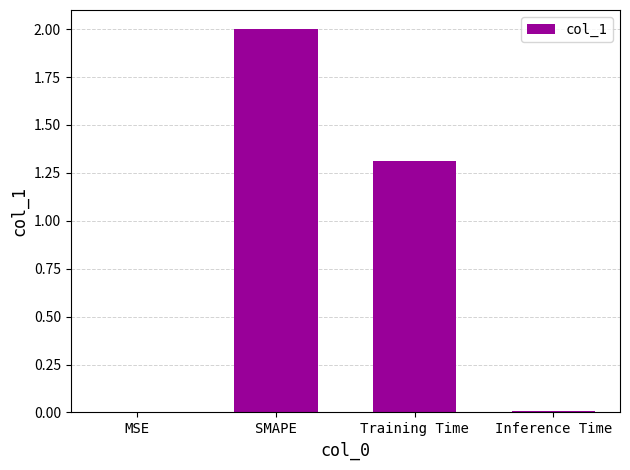

Where is the data nearest to the value 1?

Training Time